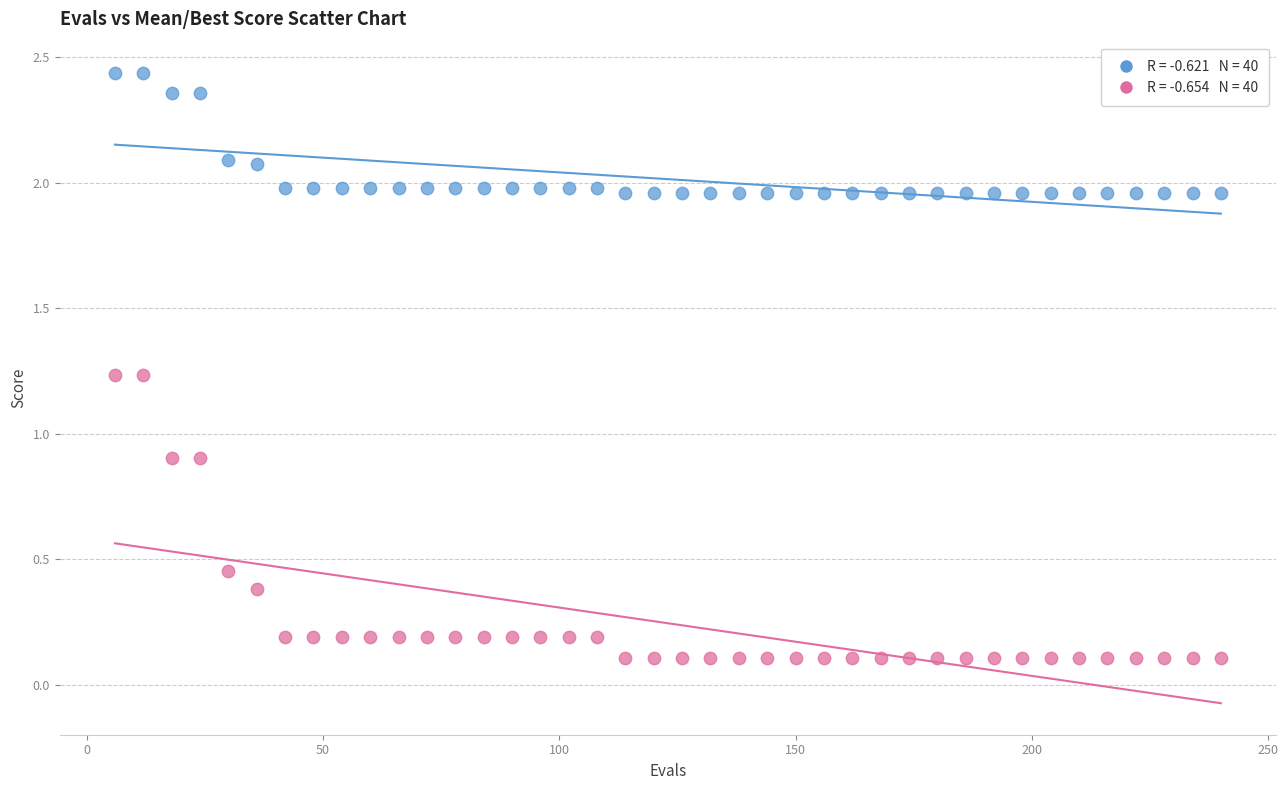

Across all data points, what is the range of Y values (max minus min)?

2.3